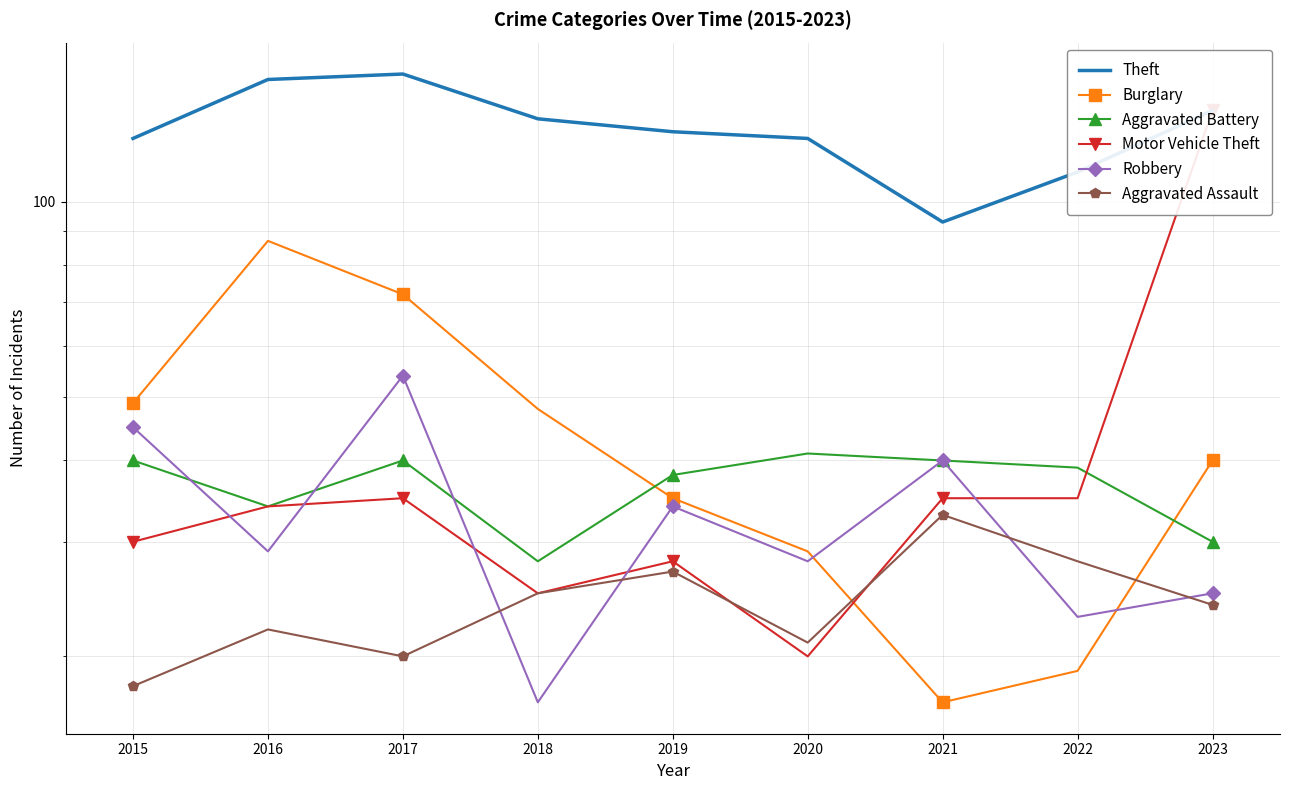

In Motor Vehicle Theft, how many points are lower than both neighbors (excluding endpoints)?

2